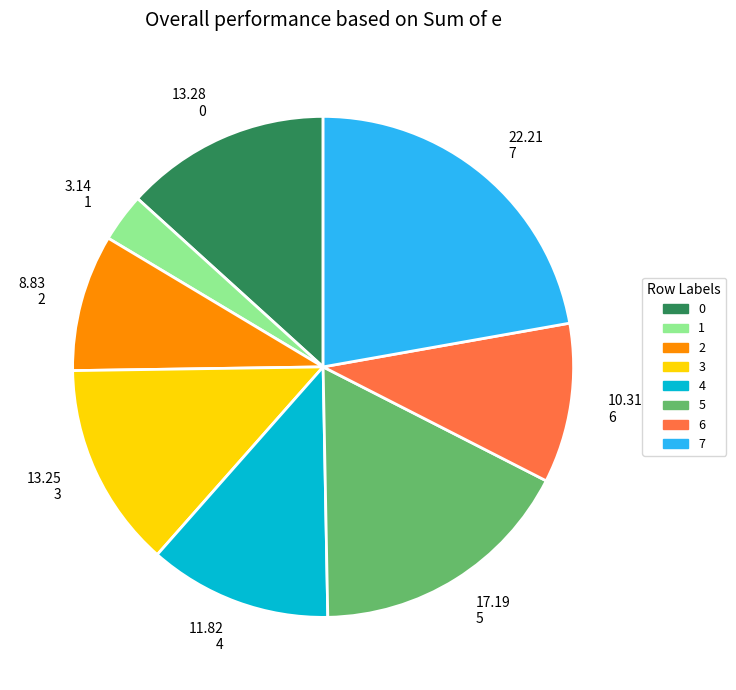

True or false: 7 accounts for 33% of the total.

False